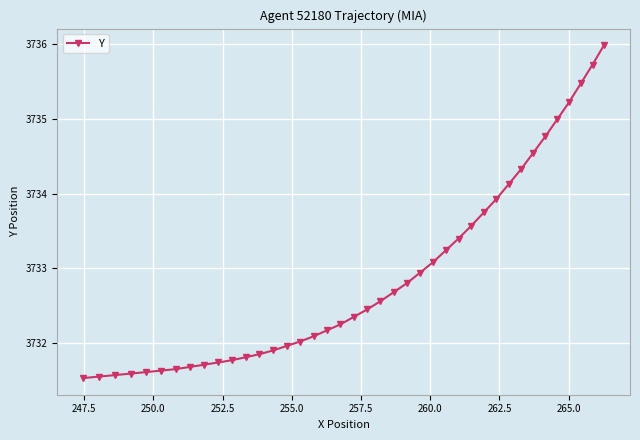

What is the smallest value displayed?

3731.5